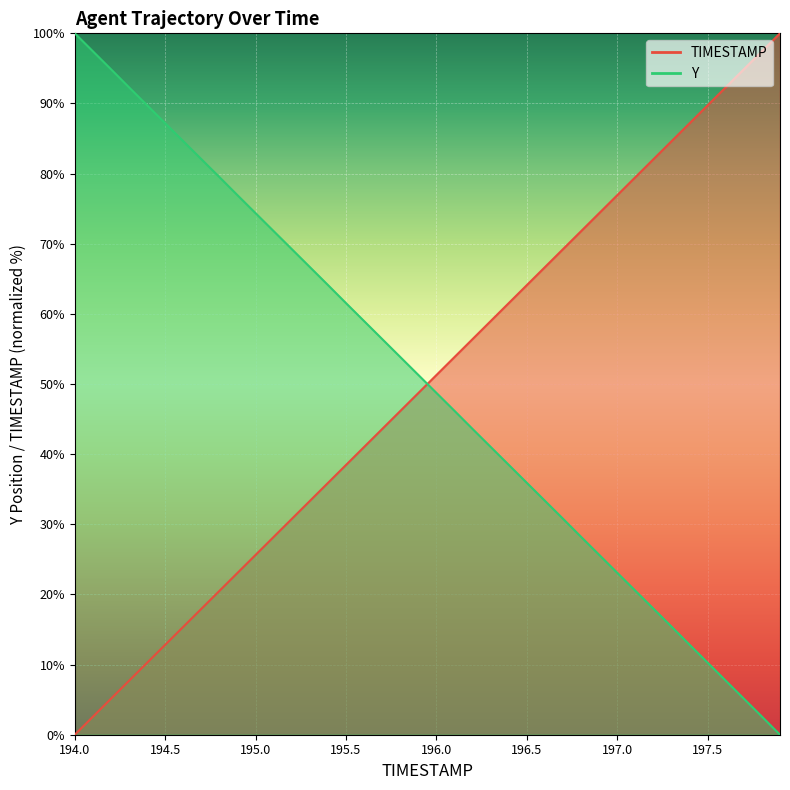

What is the maximum value shown in the chart?

100.0